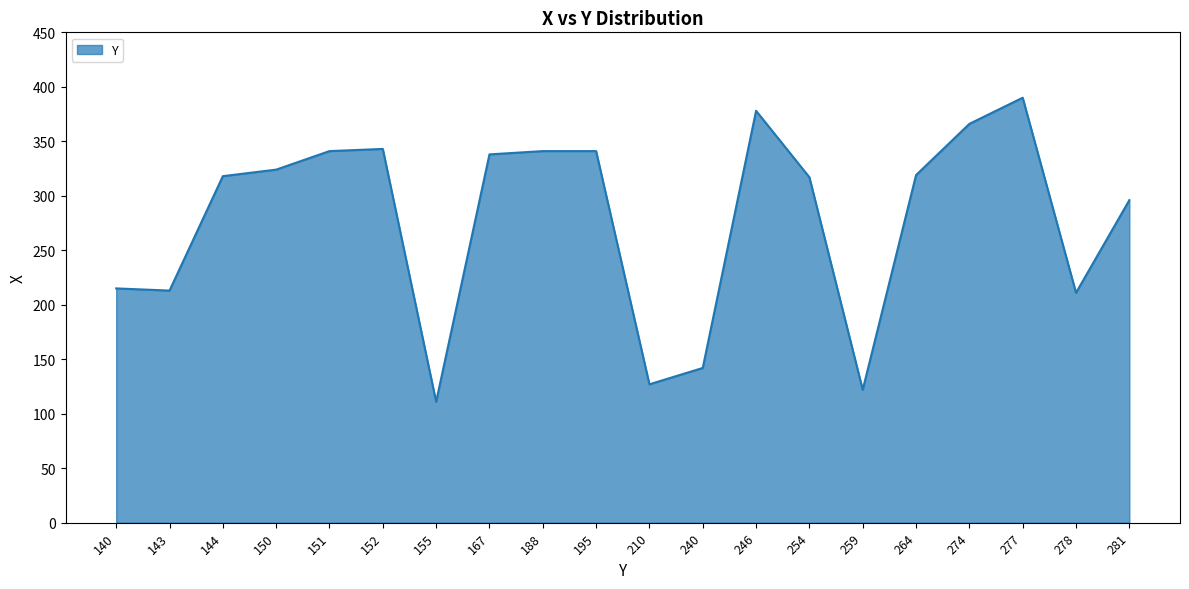

How many lines are shown in the chart?

1